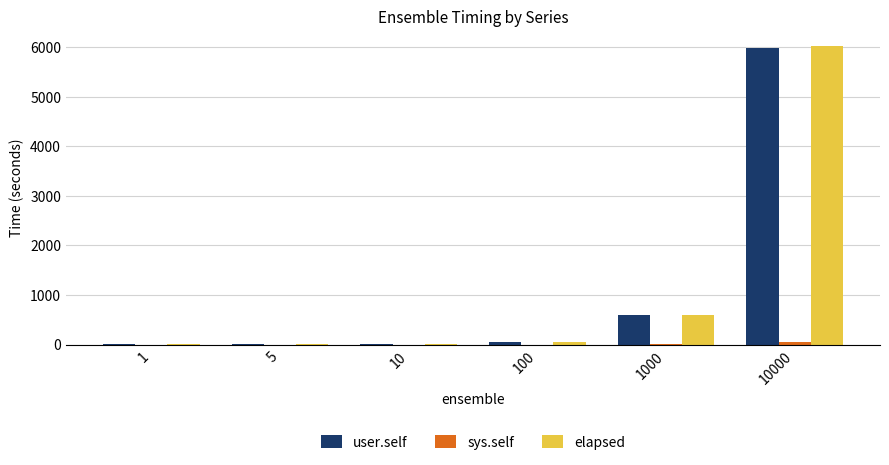

Which category has the highest value across all series?

10000